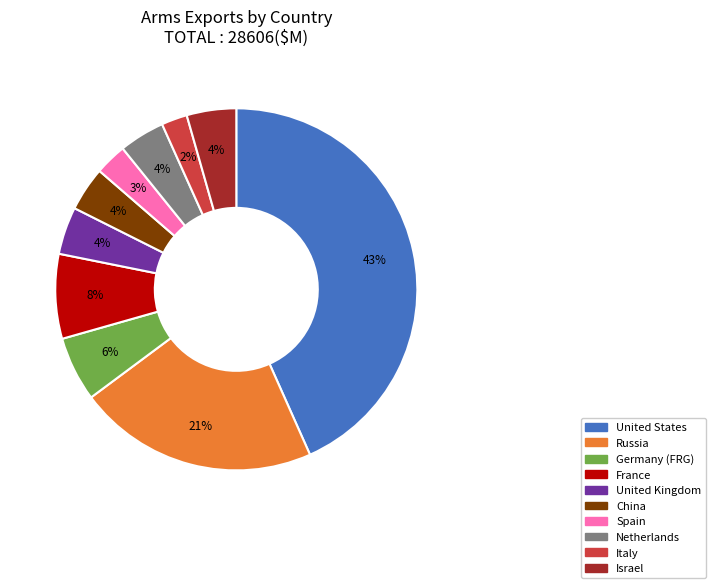

How many segments does this pie chart have?

10